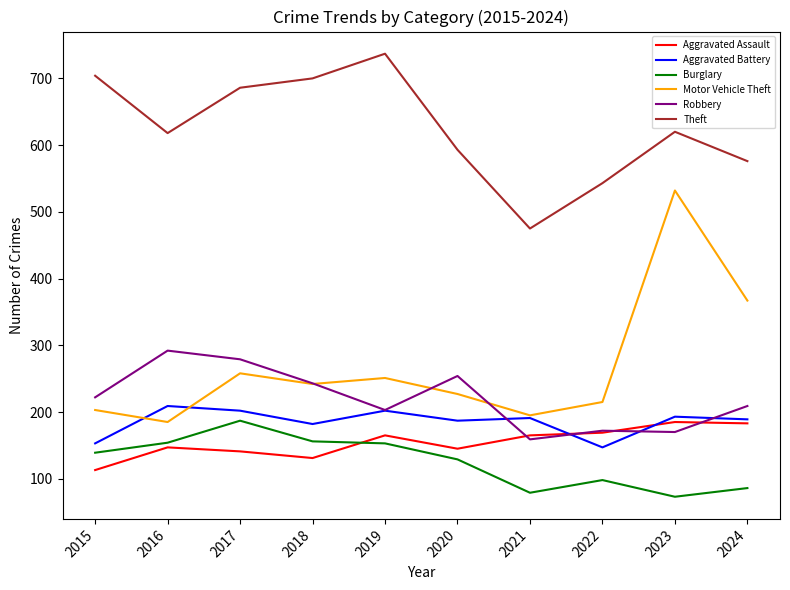

True or false: Motor Vehicle Theft and Burglary intersect in this chart.

False